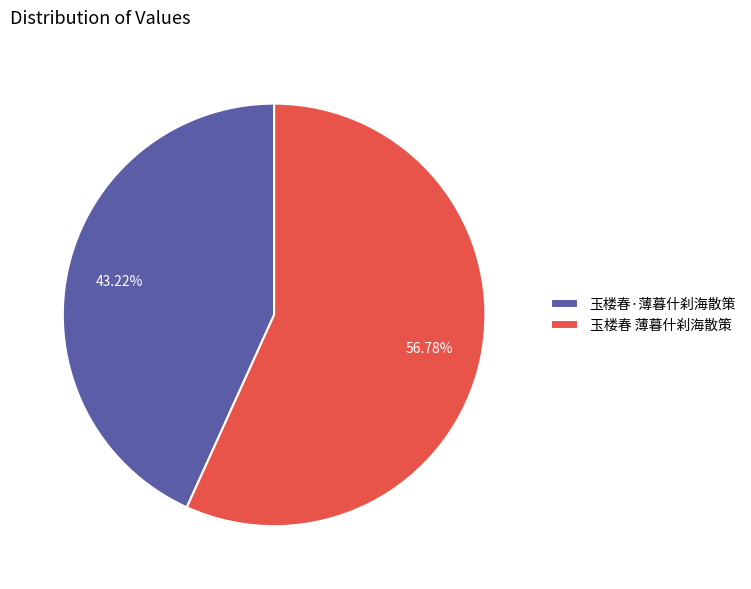

How much of the chart is everything except 玉楼春 薄暮什刹海散策?

43.2%